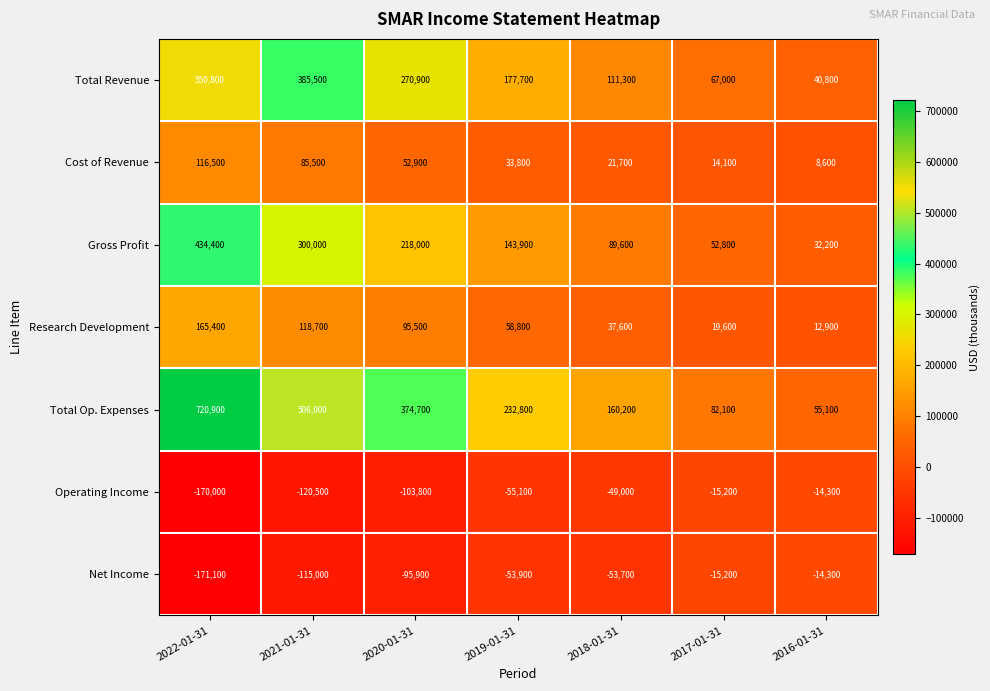

What is the difference between the highest and lowest values at 2019-01-31?

287900